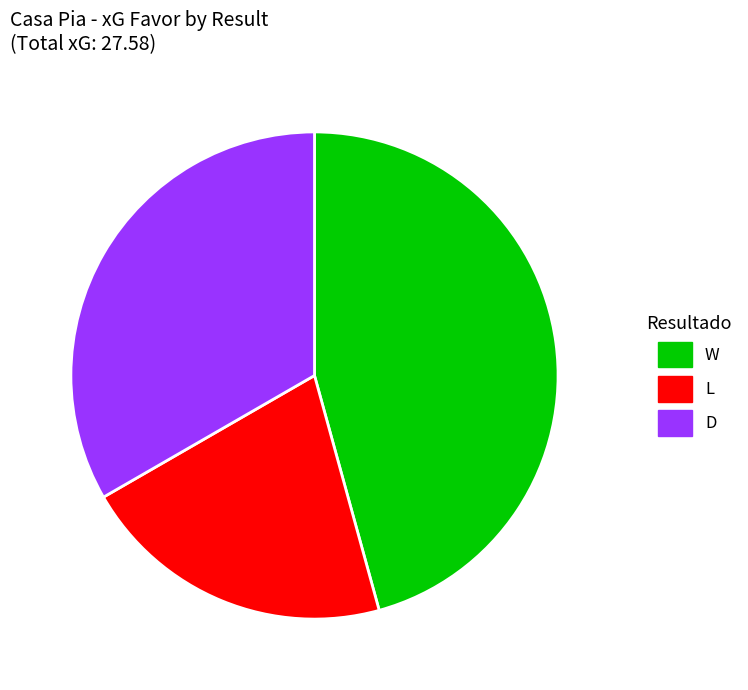

Is there any slice that represents more than half of the pie?

No